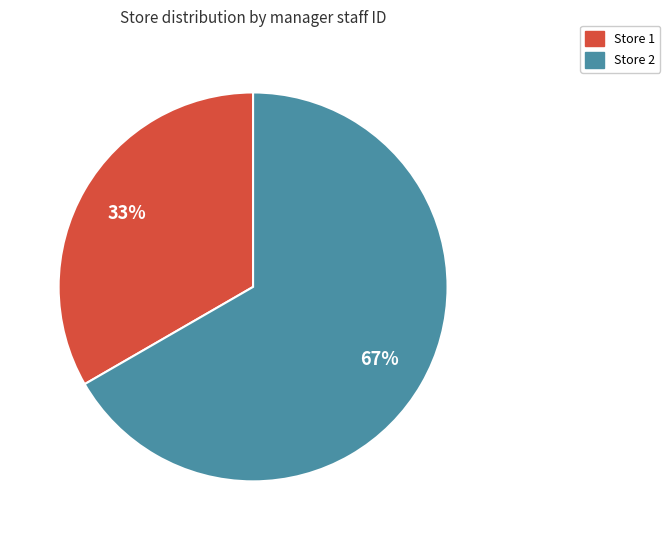

To the nearest percent, what is the combined percentage of Store 2 and Store 1?

100%